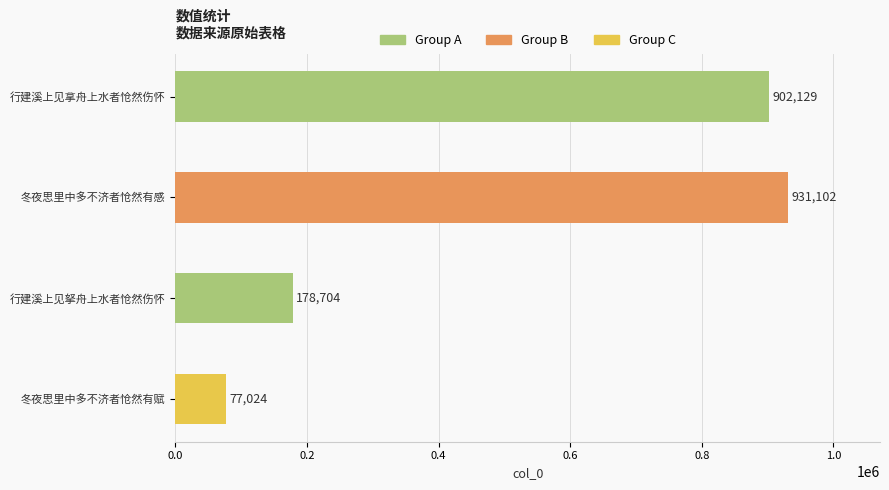

How many data points are less than 902129?

2